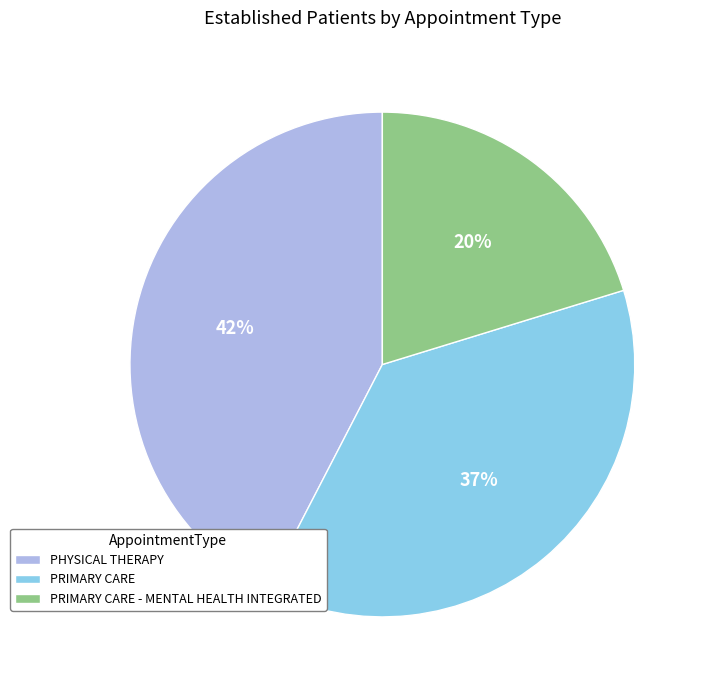

To the nearest percent, what portion does PRIMARY CARE represent?

37%